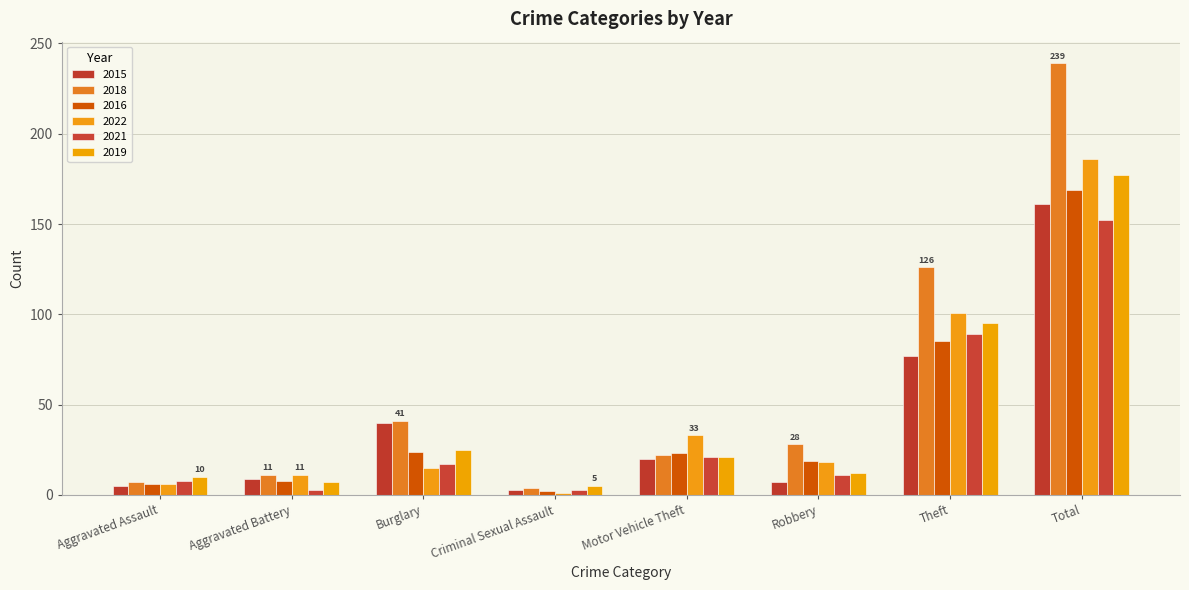

What is the difference between the maximum and second lowest values in the 2016 series?

163